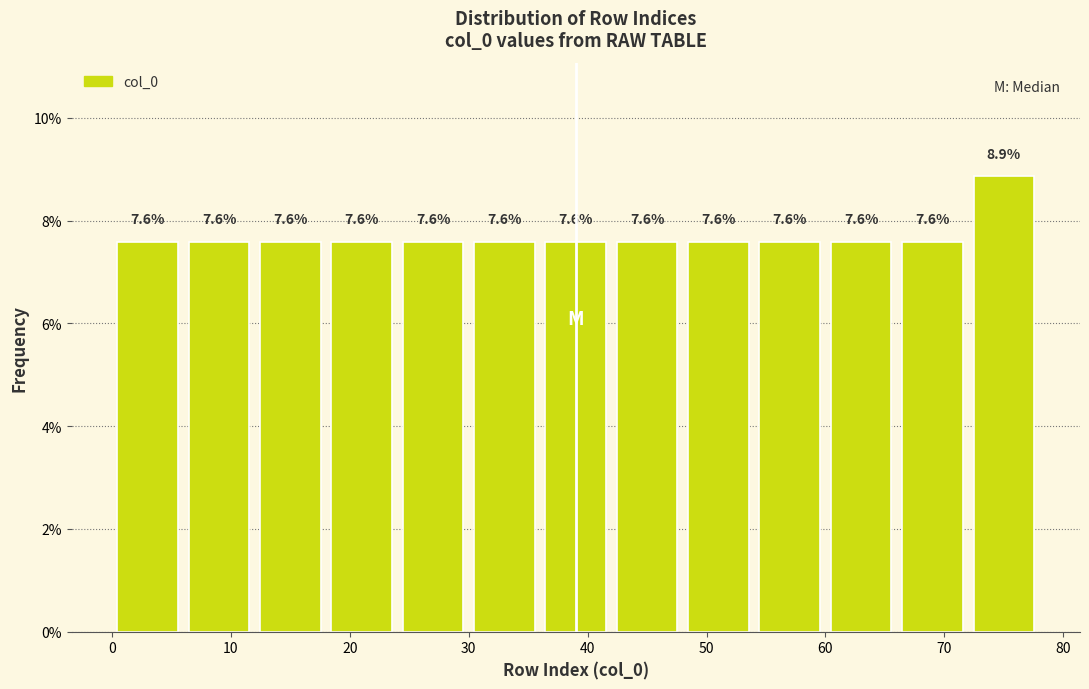

How tall is the bar that spans 72 to 78 on the x-axis?

8.9